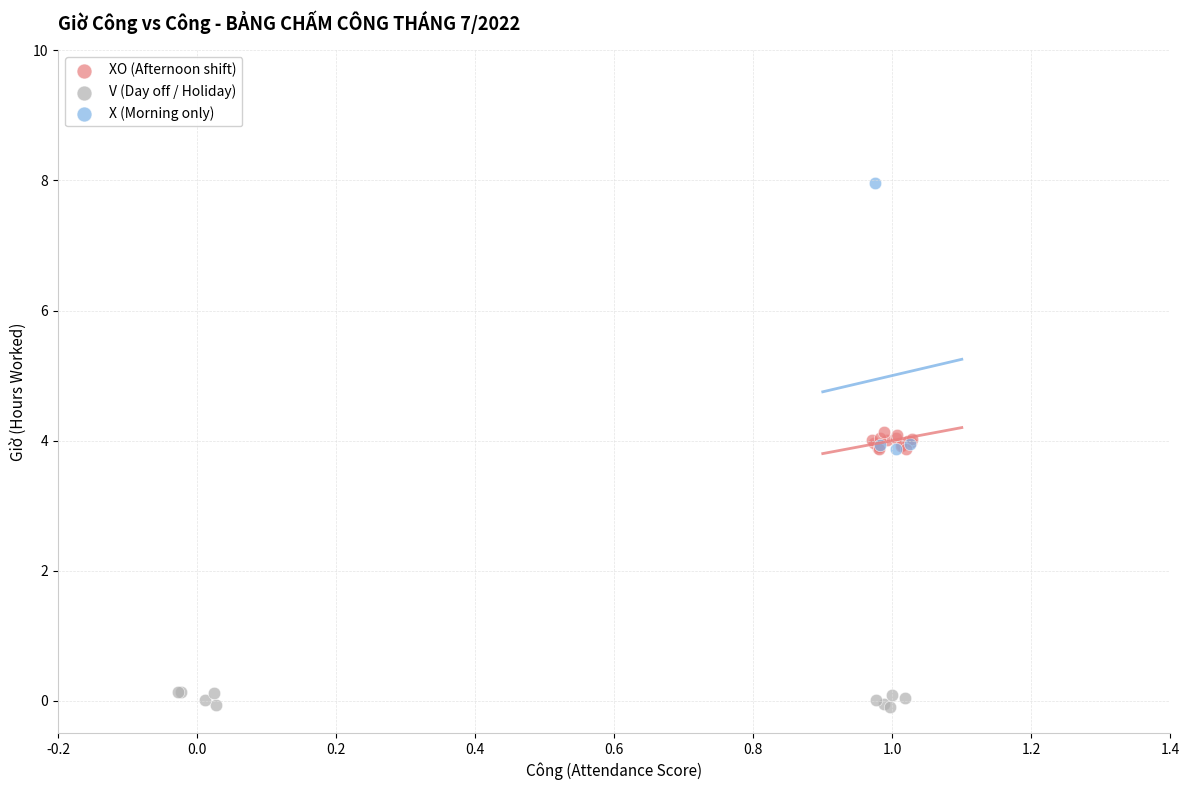

What are all the series names shown in the legend?

XO (Afternoon shift), V (Day off / Holiday), X (Morning only)